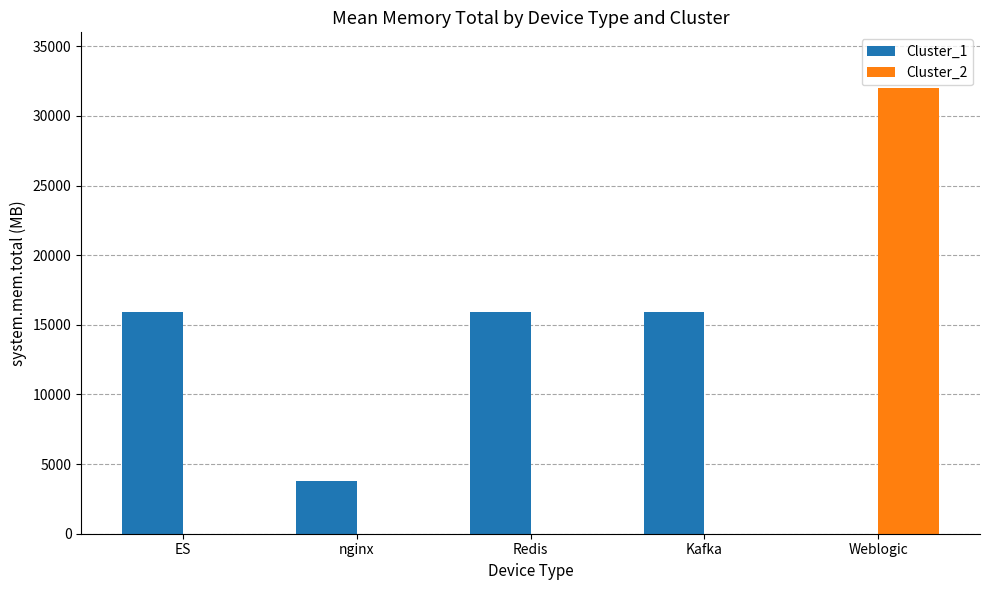

The Cluster_1 series shows 0 at Weblogic. True or false?

True